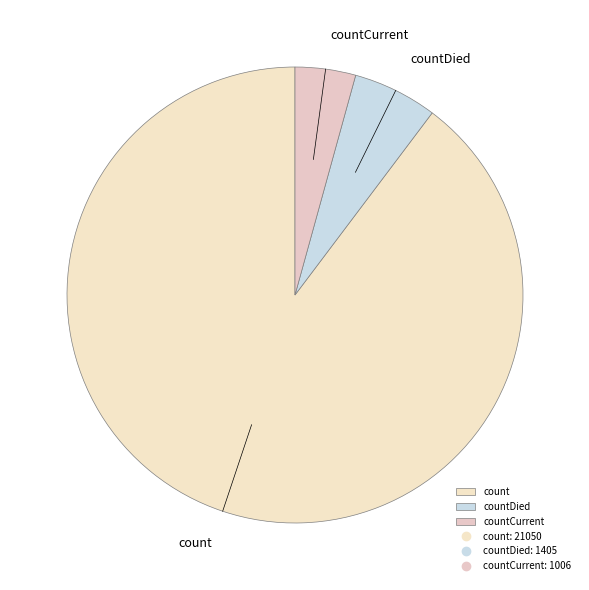

The countDied slice represents 6% of the pie. True or false?

True